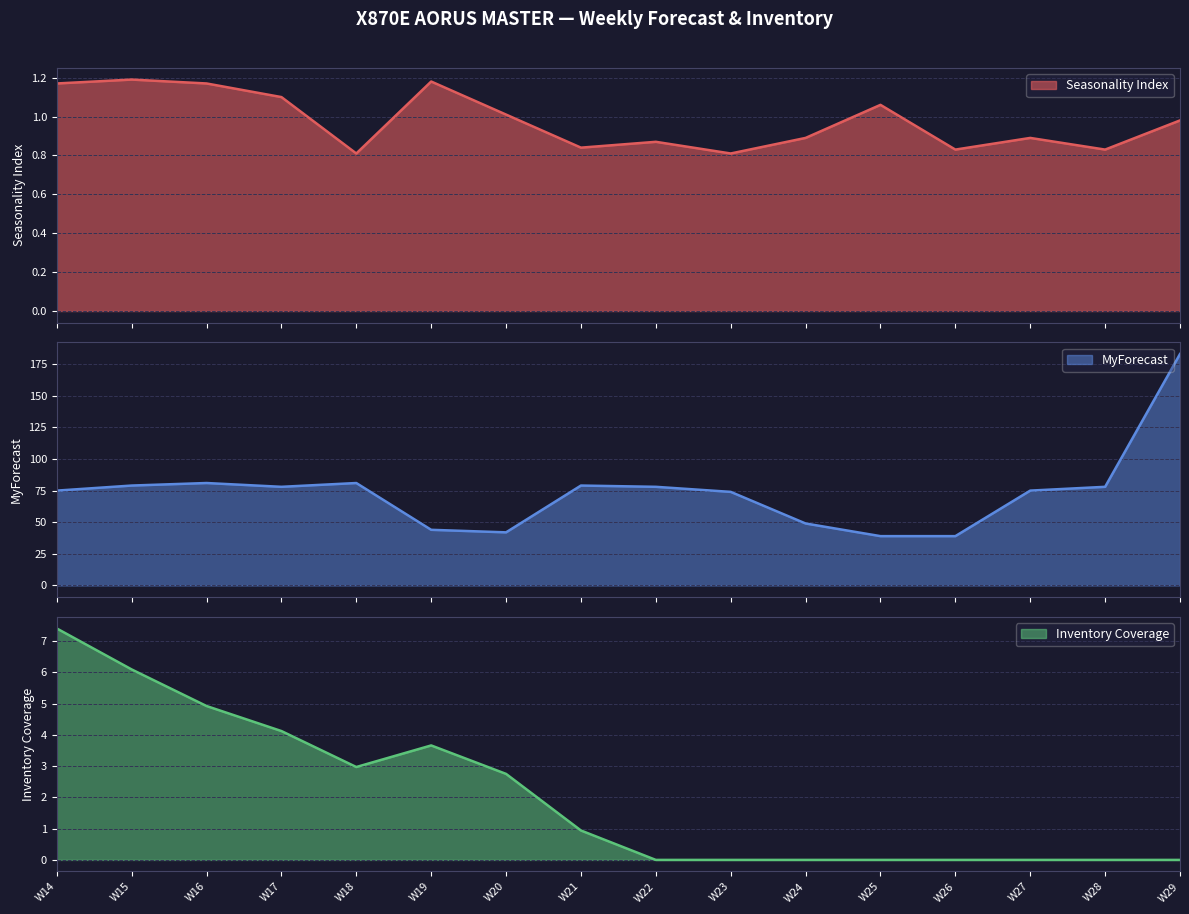

Which category has the lowest value in the Inventory Coverage series?

W22